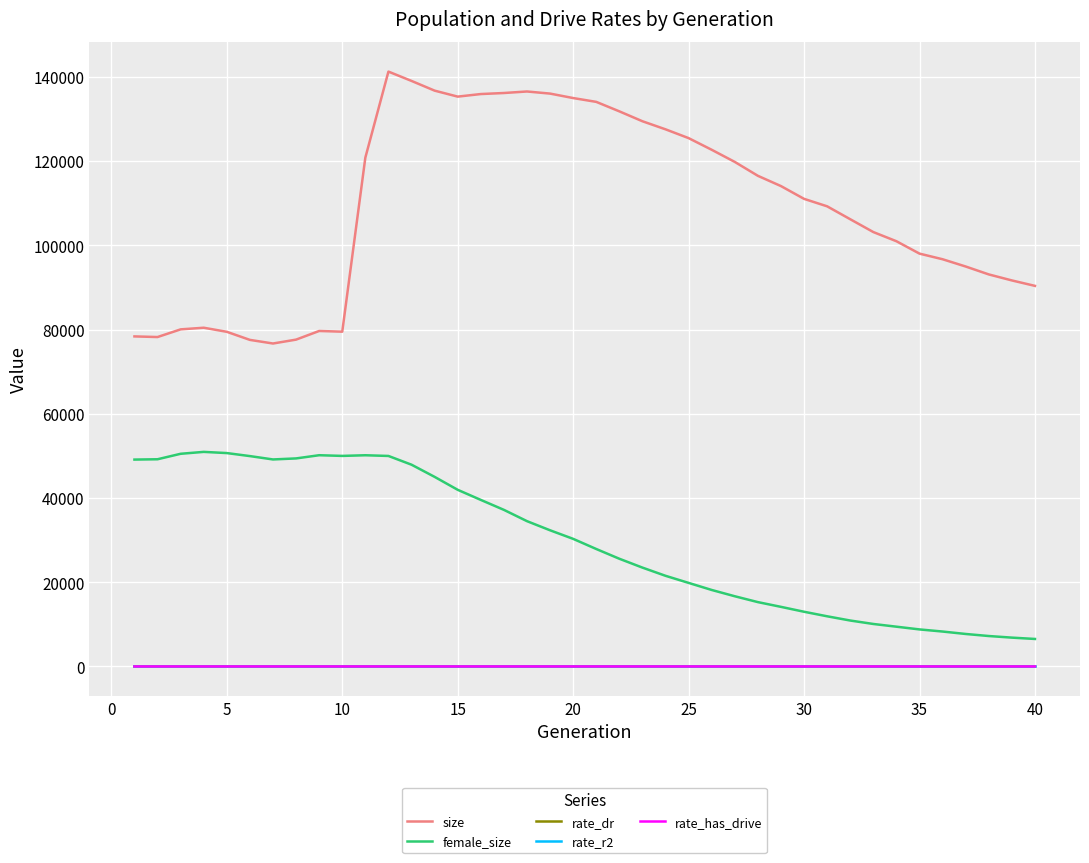

Which series has the largest total across all categories?

size